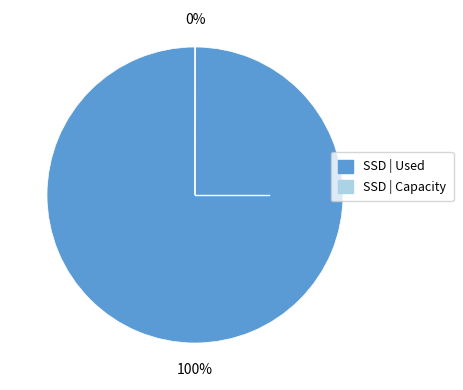

To the nearest percent, what is the difference between the largest and smallest slice percentages?

100%